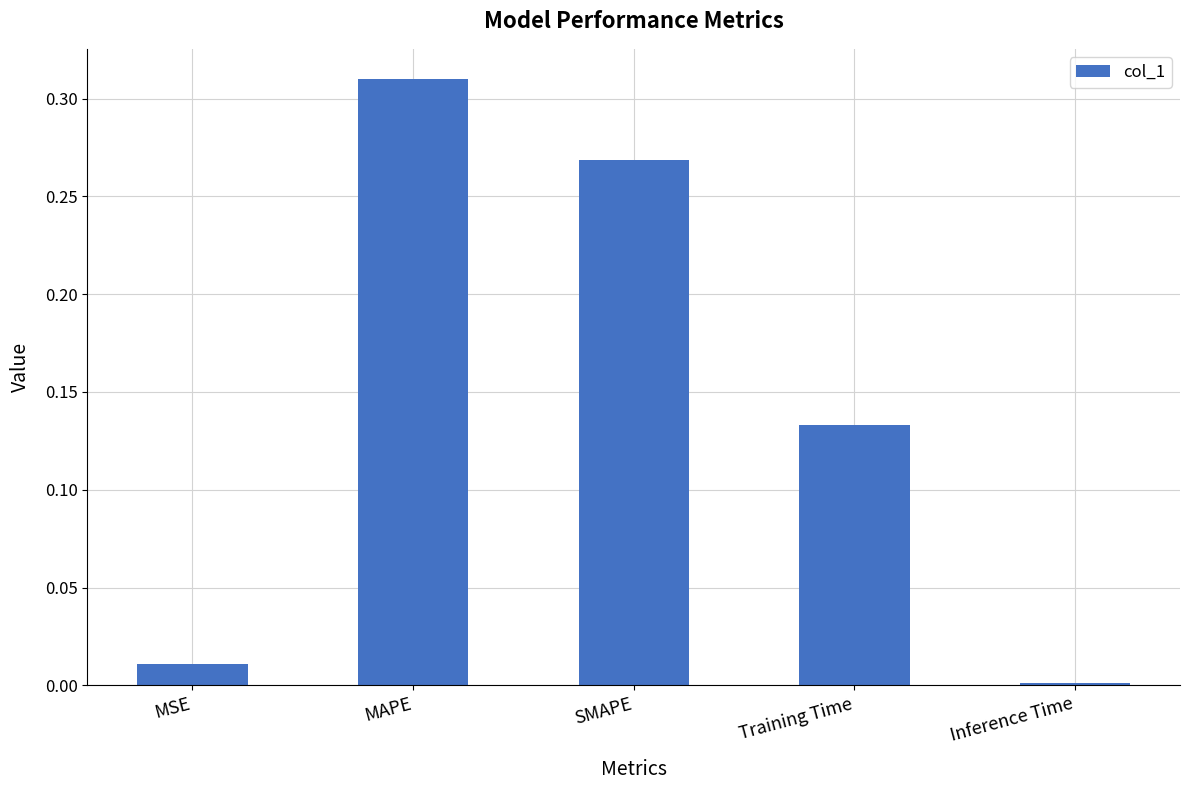

Is it true that the value at SMAPE is 0.2?

False